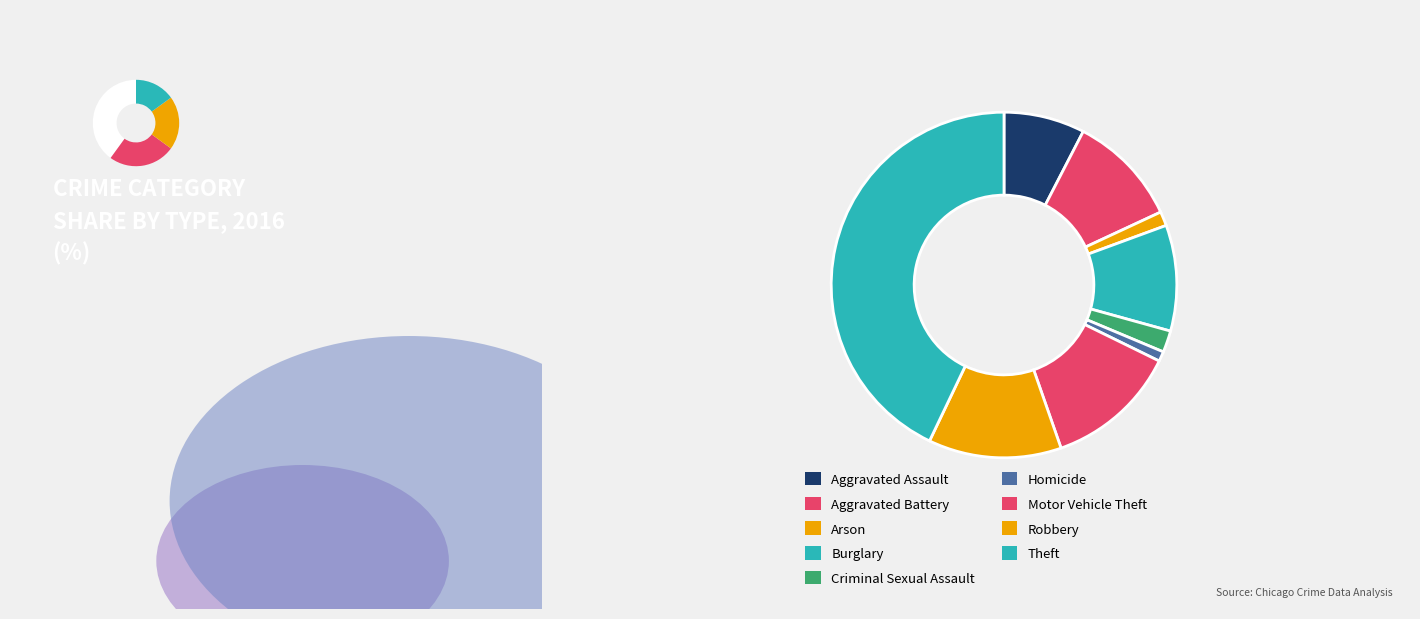

Is Robbery the majority of the pie?

No